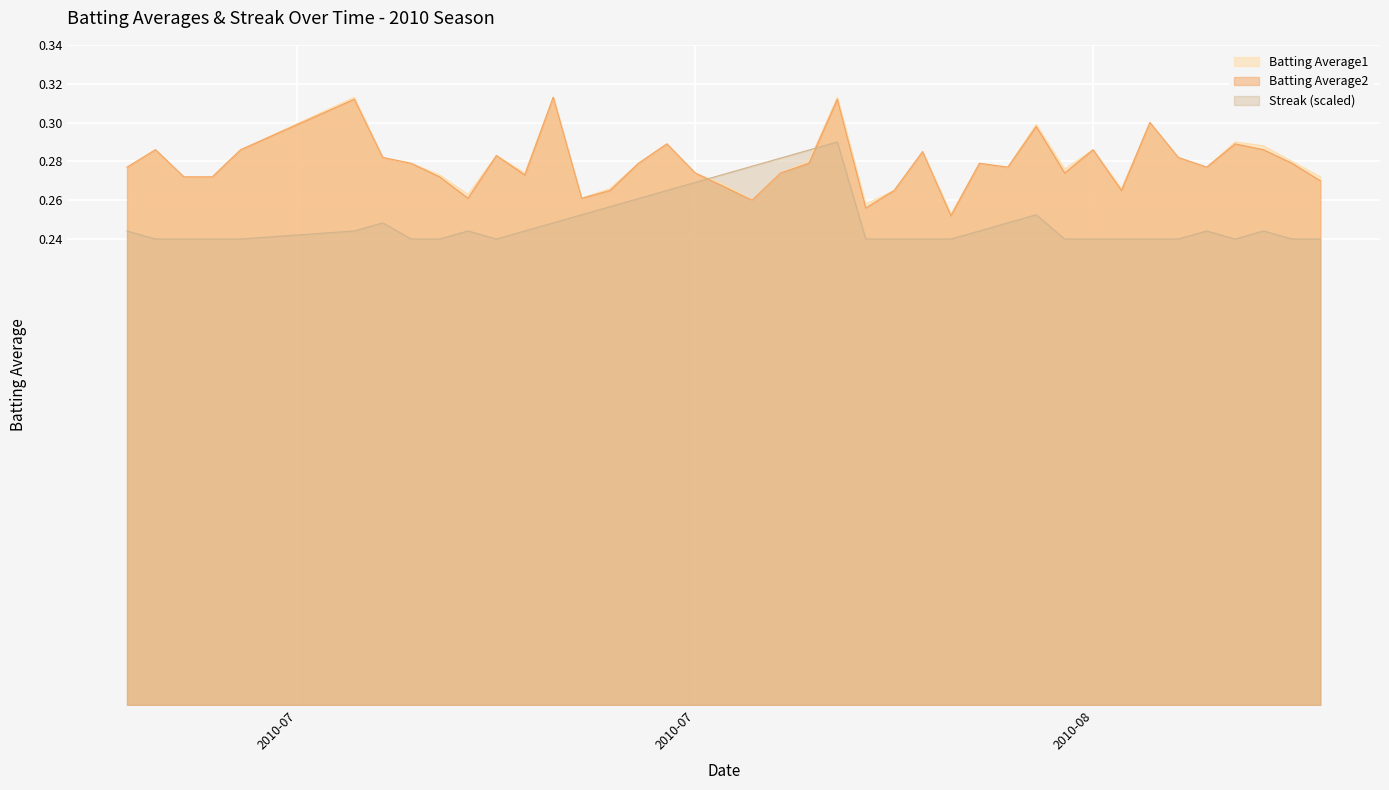

What is the sum of all Streak values?

10.0